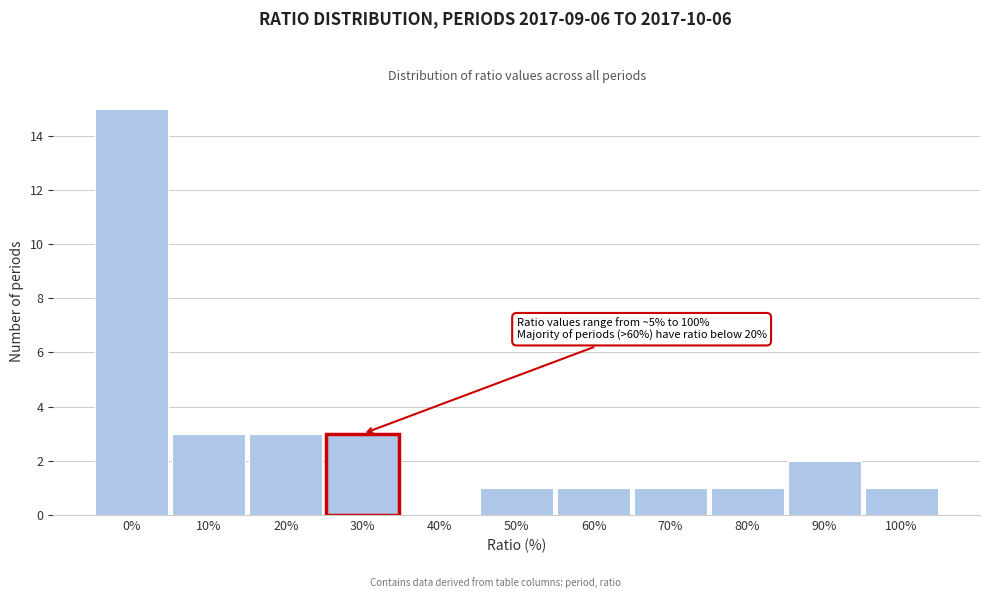

Reading left to right, transcribe all the data shown in this chart.

0%=15	10%=3	20%=3	30%=3	40%=0	50%=1	60%=1	70%=1	80%=1	90%=2	100%=1